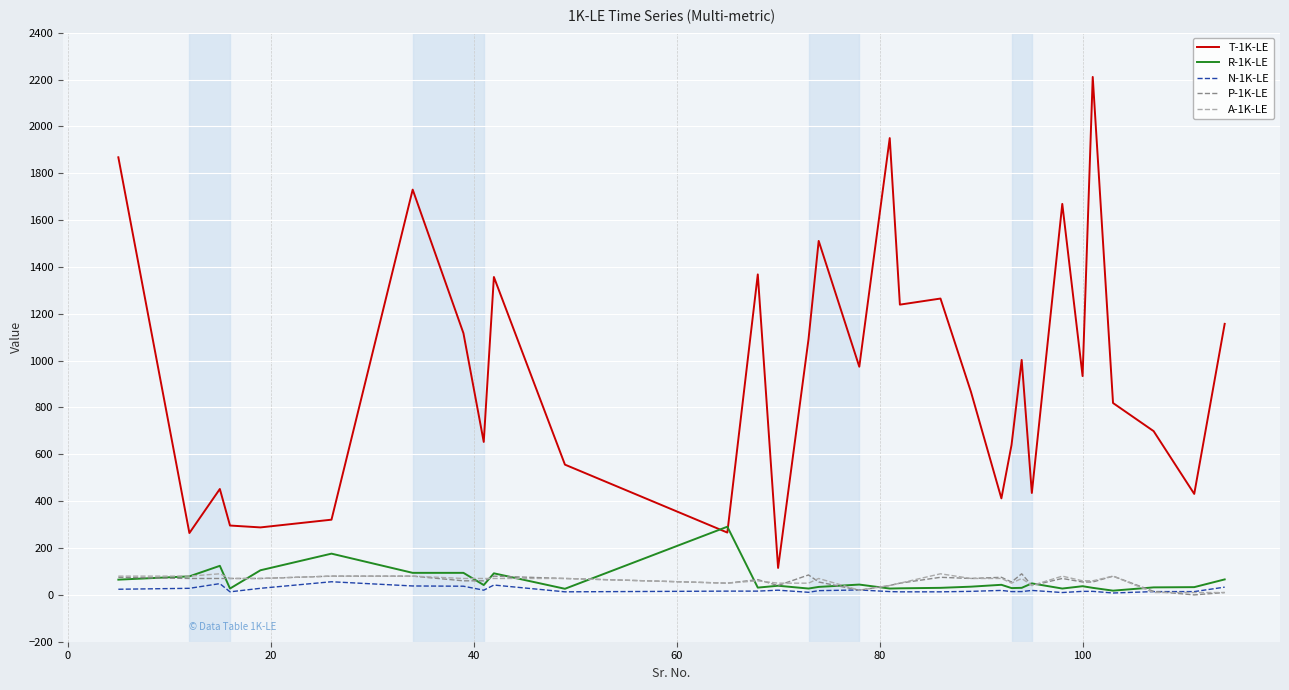

True or false: A-1K-LE and T-1K-LE cross at least once.

False